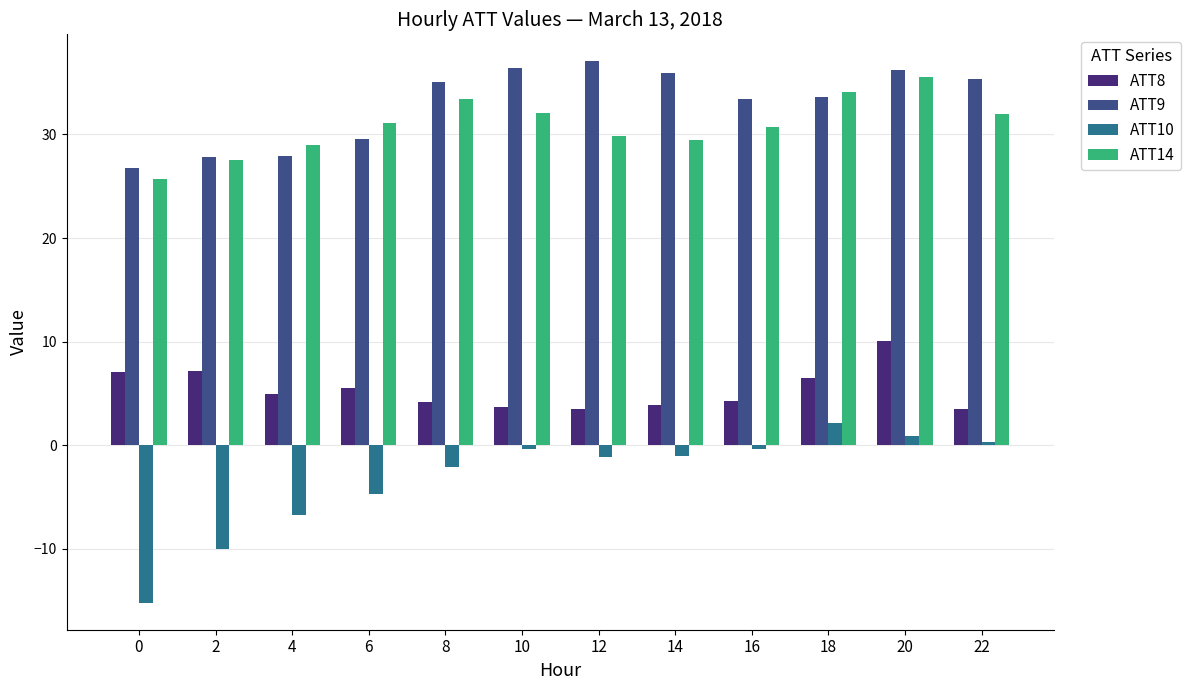

The ATT14 series shows 54.3 at 22. True or false?

False